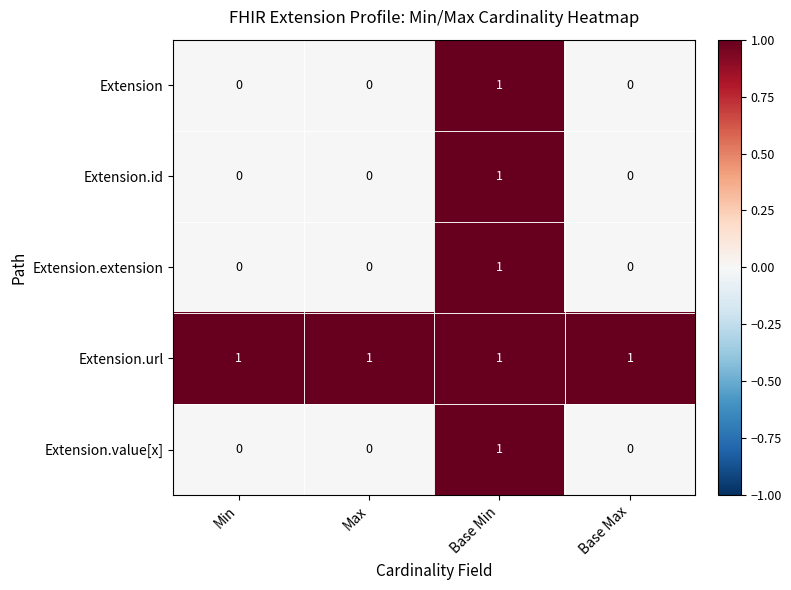

Is it true that Extension.value[x] equals 1 at Base Min?

True